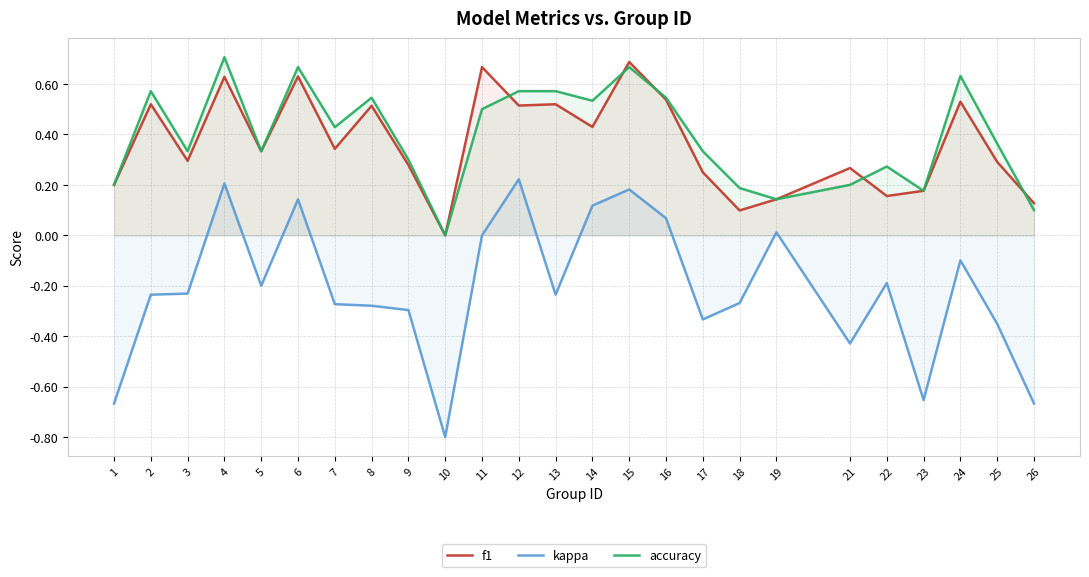

True or false: accuracy and kappa cross at least once.

False